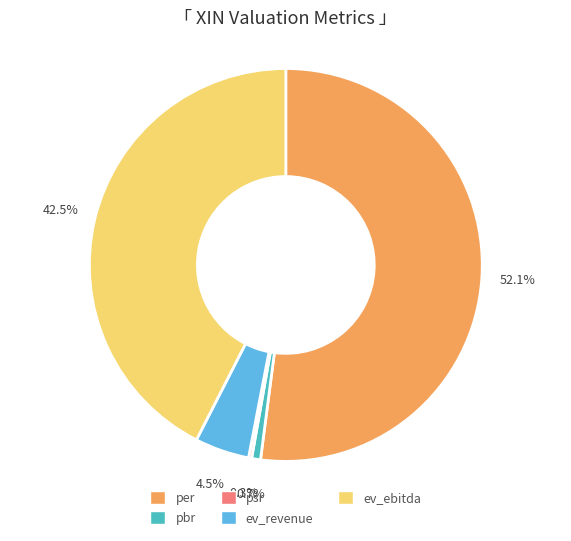

Approximately how many times larger is the value at ev_revenue compared to per?

0.1